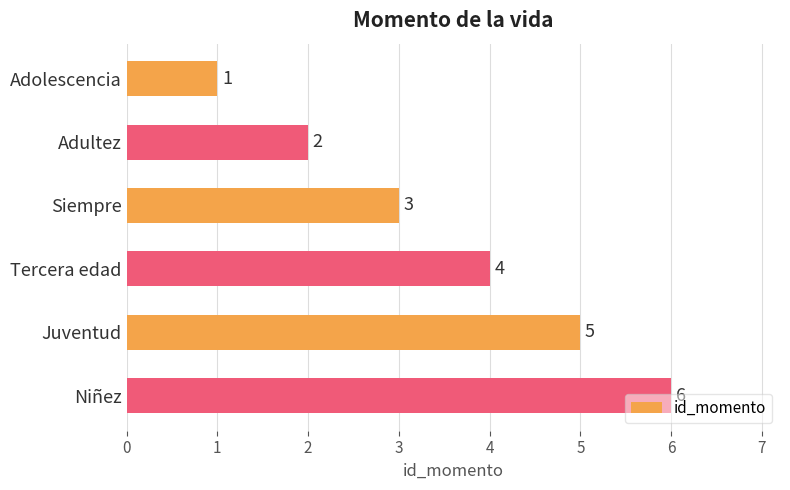

The value at Adultez is 1. True or false?

False